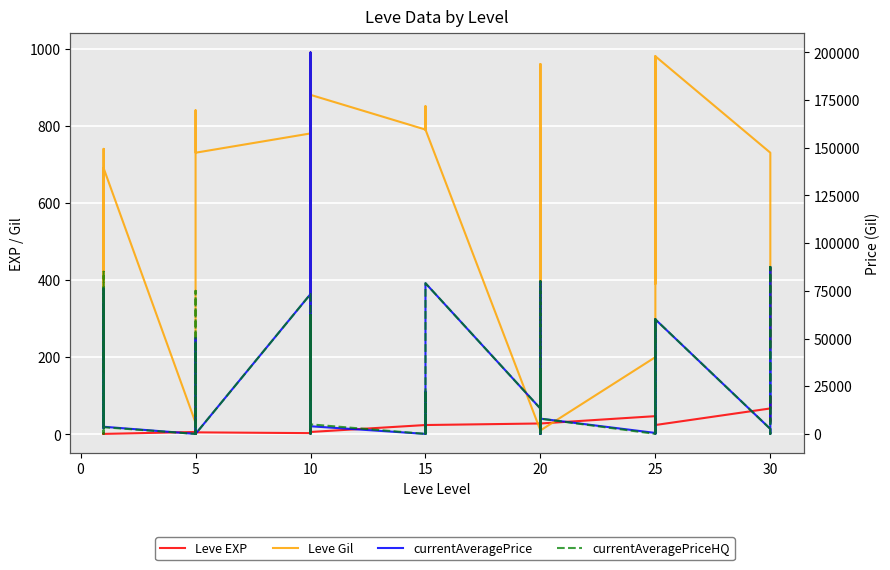

What is the total value across all series at 10?

147459.7